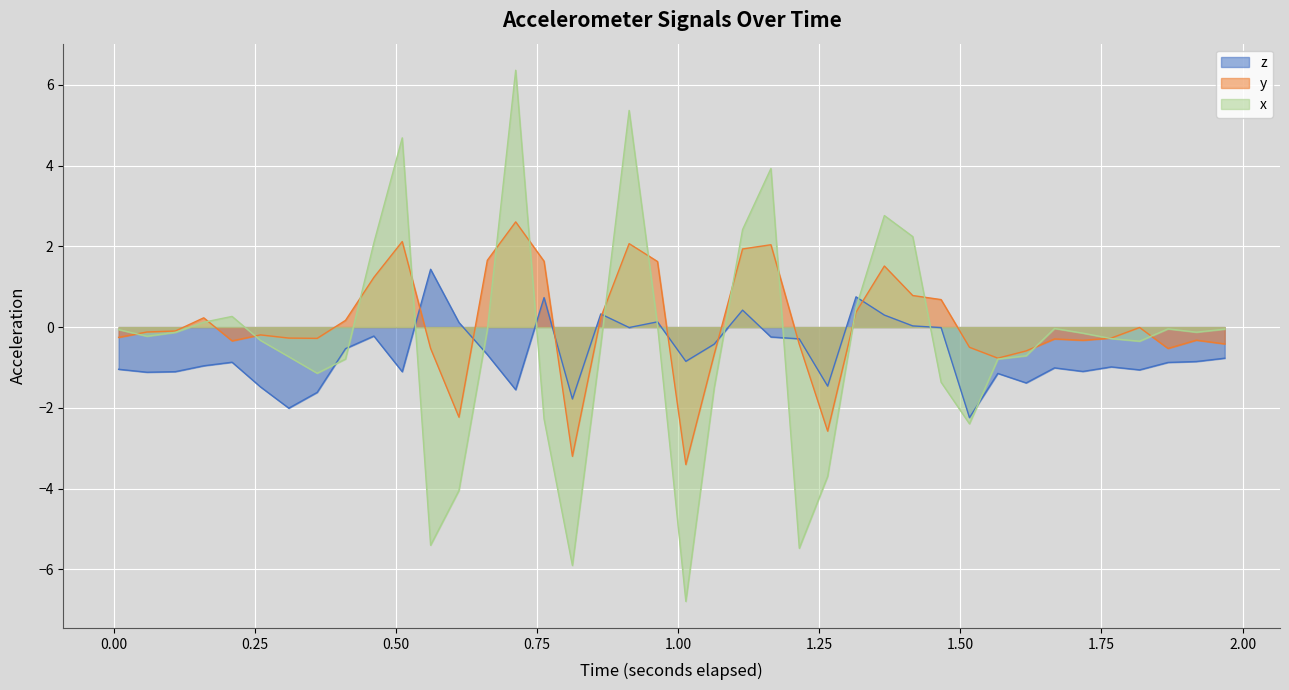

Which series has the largest range (max minus min)?

x